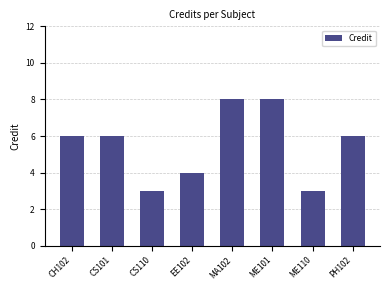

What is the difference between the second highest and second lowest values?

5